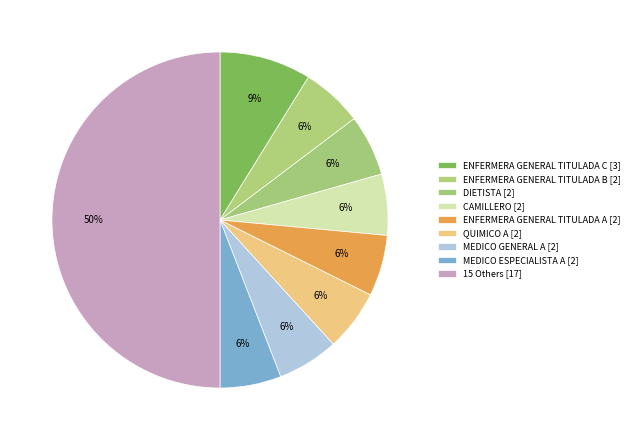

How many slices are in this pie chart?

9